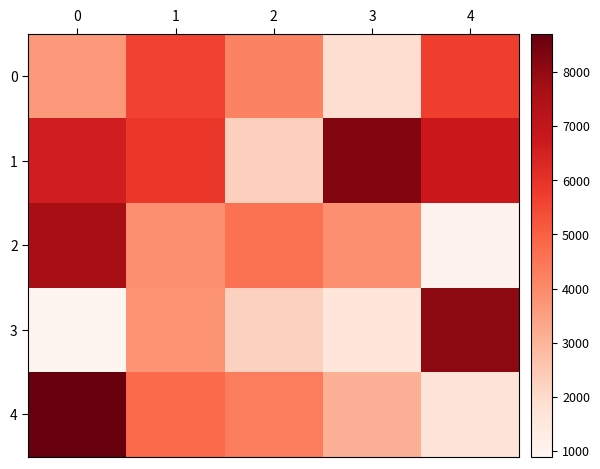

Reading left to right, what are all the values shown in this chart?

0: 0=3658	1=5604	2=4202	3=1917	4=5689
1: 0=6567	1=5885	2=2277	3=8271	4=6775
2: 0=7624	1=3910	2=4604	3=3895	4=1024
3: 0=896	1=3780	2=2239	3=1570	4=8065
4: 0=8701	1=4746	2=4330	3=3062	4=1680